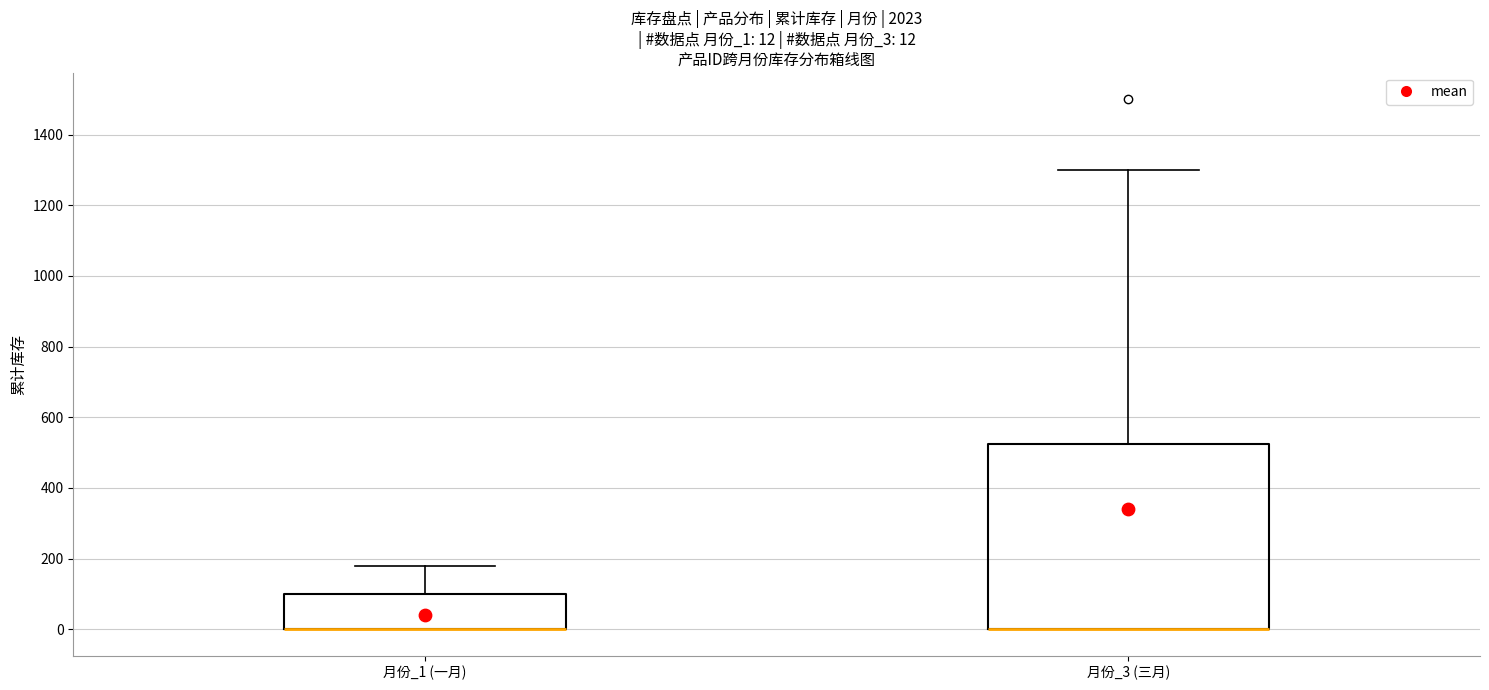

Which box is the tallest, from its lower edge to its upper edge?

月份_3 (三月)